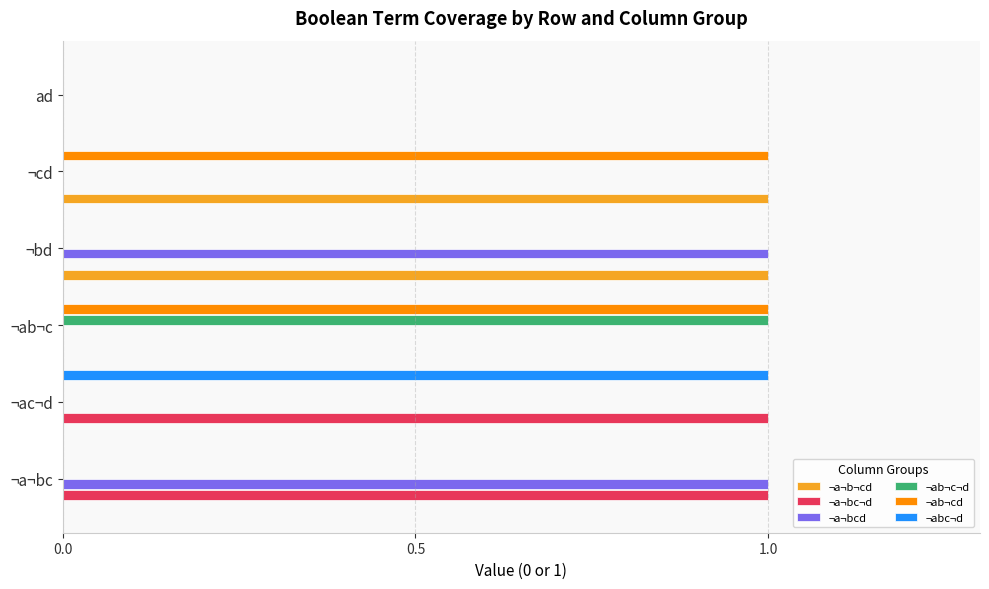

The value of ¬a¬bcd at ¬ac¬d is 0. True or false?

True